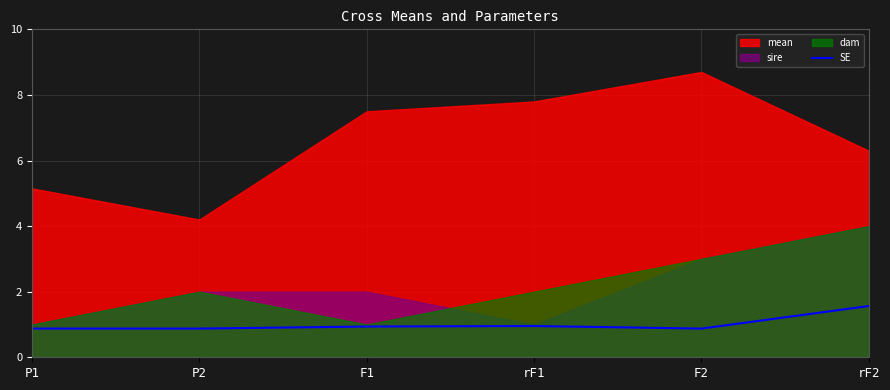

The value of SE at F2 is 0.9. True or false?

True